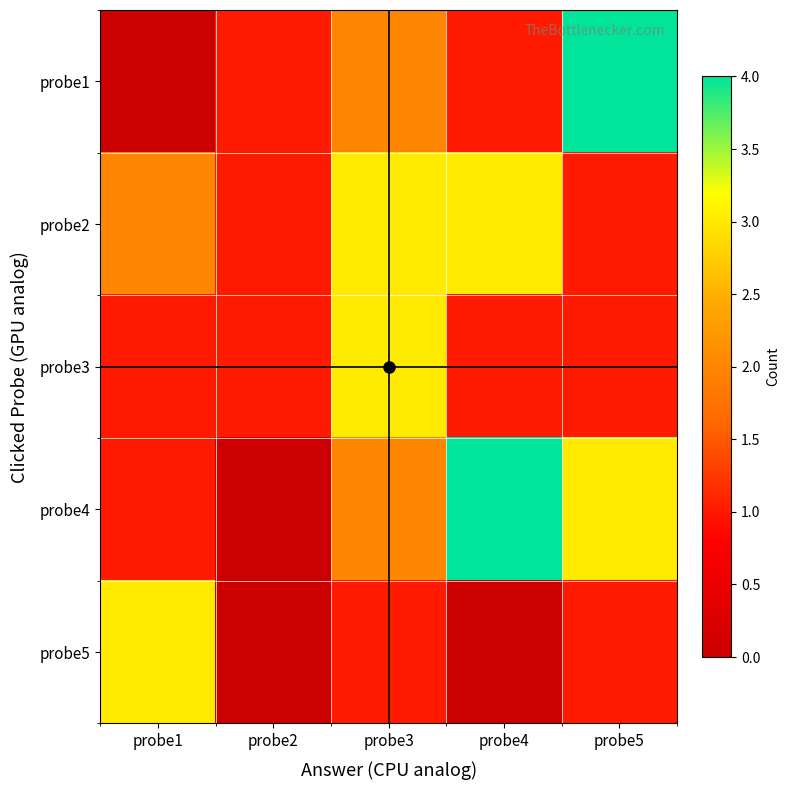

Reading right to left, list all the values displayed in this chart.

probe1: probe5=4	probe4=1	probe3=2	probe2=1	probe1=0
probe2: probe5=1	probe4=3	probe3=3	probe2=1	probe1=2
probe3: probe5=1	probe4=1	probe3=3	probe2=1	probe1=1
probe4: probe5=3	probe4=4	probe3=2	probe2=0	probe1=1
probe5: probe5=1	probe4=0	probe3=1	probe2=0	probe1=3